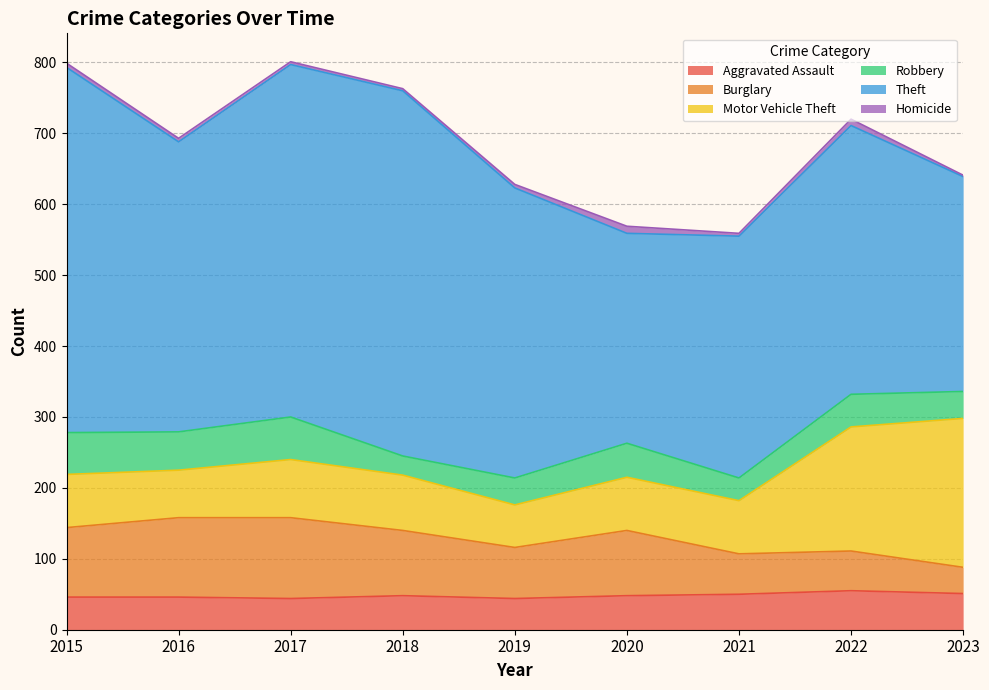

Is it true that Homicide equals 9 at 2022?

True